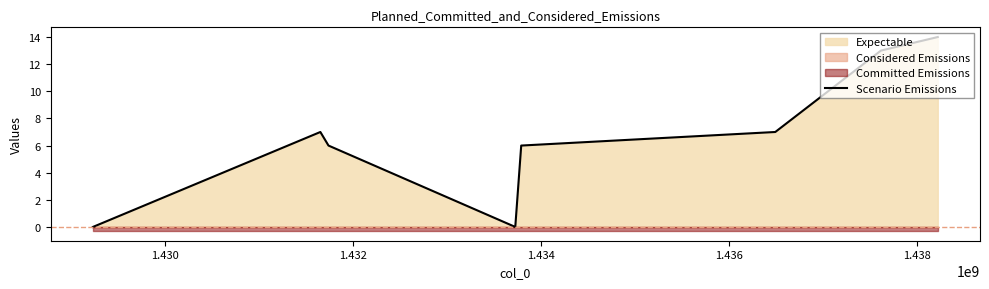

Count the number of values greater than 7.

2